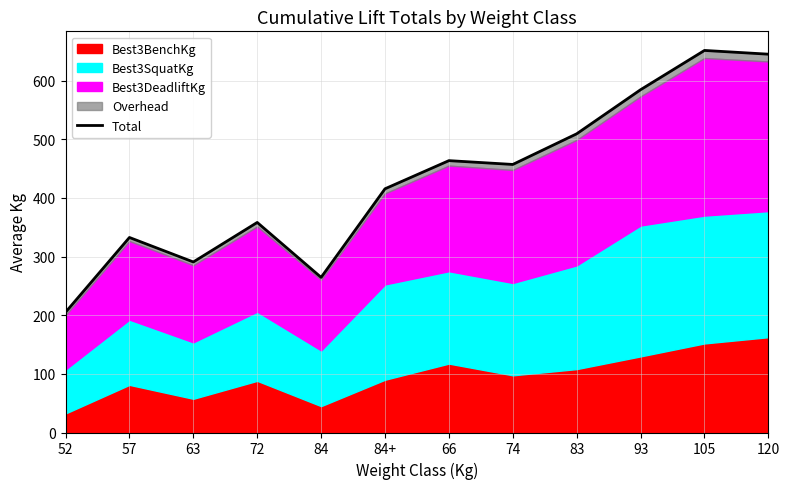

How many points are lower than both their immediate neighbors (excluding endpoints)?

3